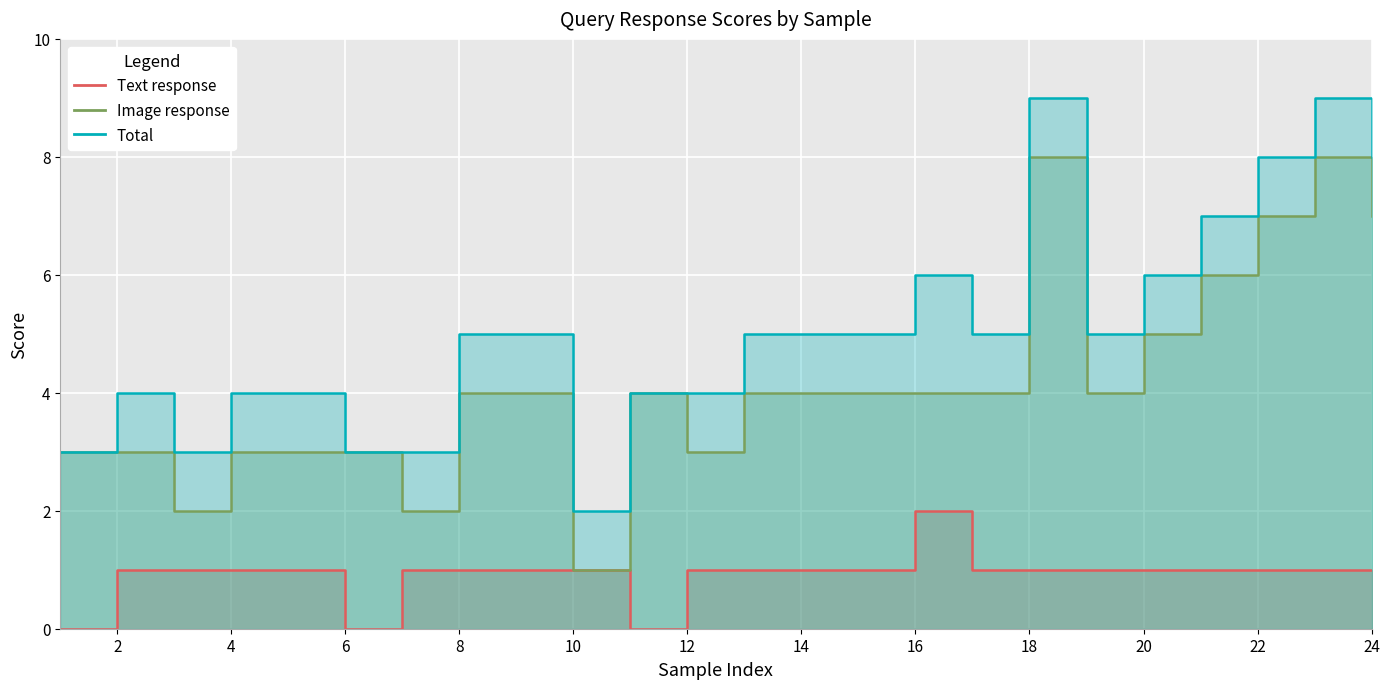

Rank the series by their maximum value, from lowest to highest.

Text response, Image response, Total